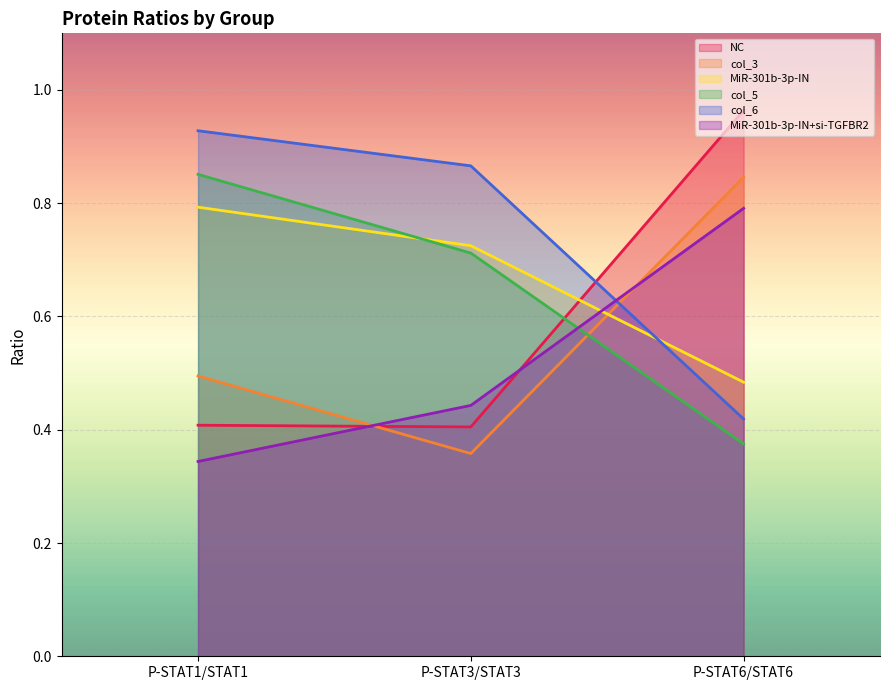

The NC series shows 0.7 at P-STAT3/STAT3. True or false?

False